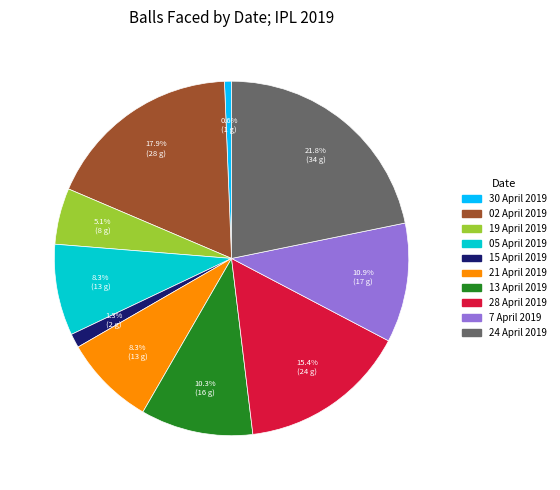

How many slices are in this pie chart?

10